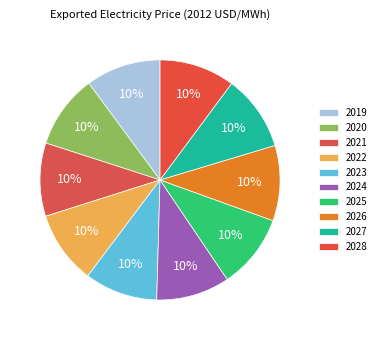

Count the number of slices in the pie.

10